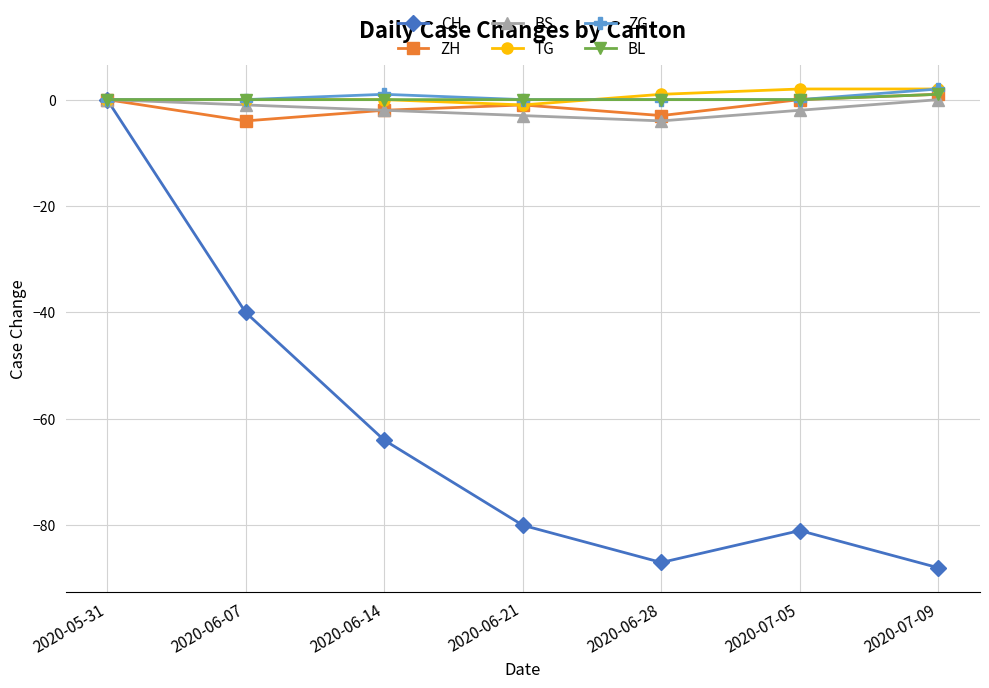

What are all the series names shown in the legend?

CH, ZH, BS, TG, ZG, BL